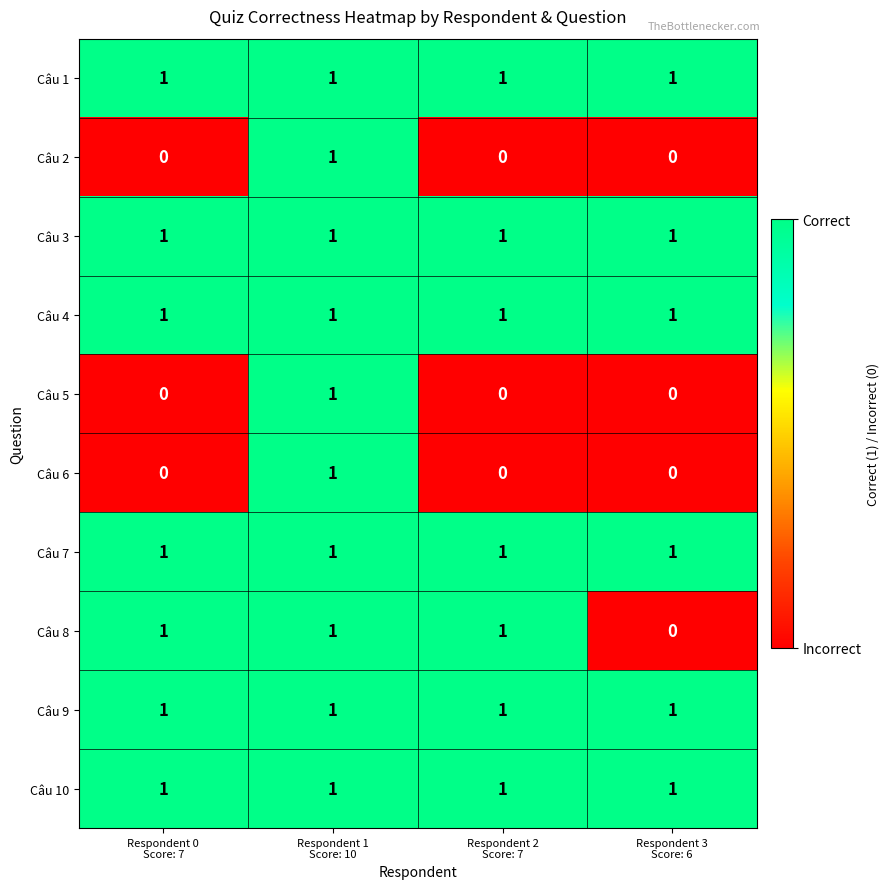

How many series are shown in this chart?

10